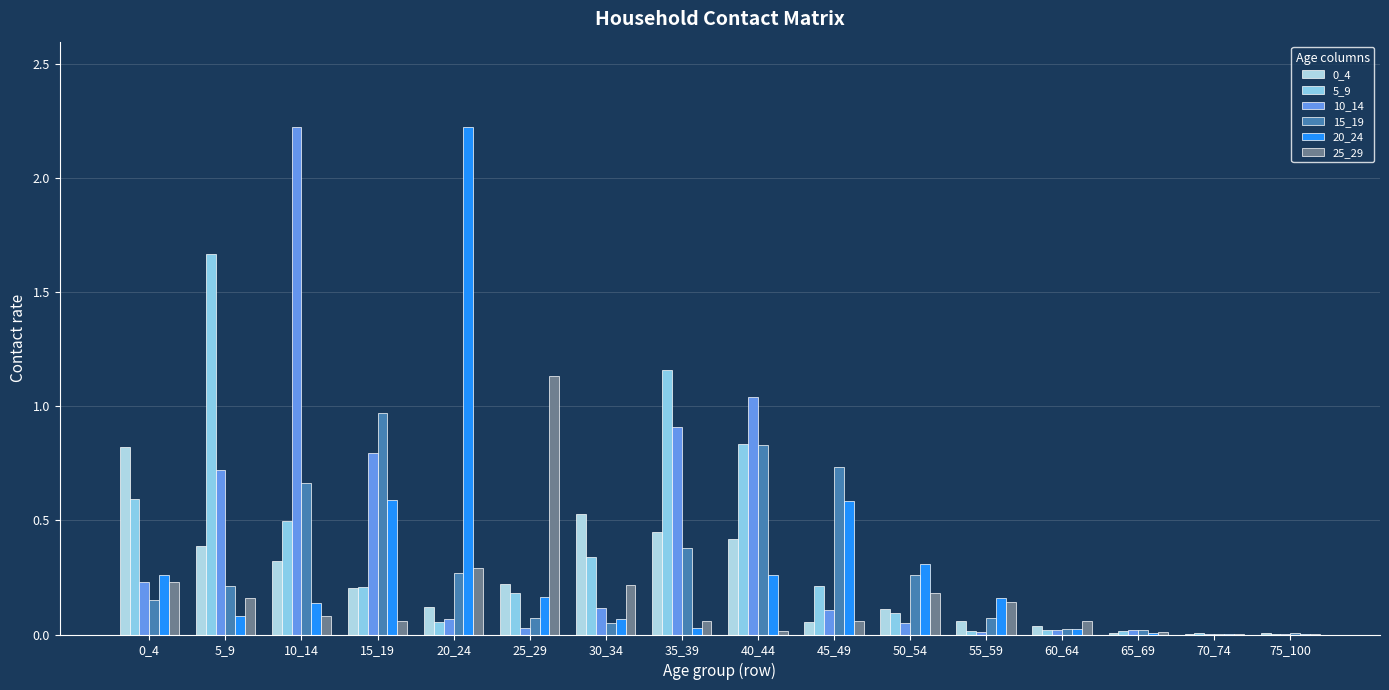

How many data points does each series have?

16